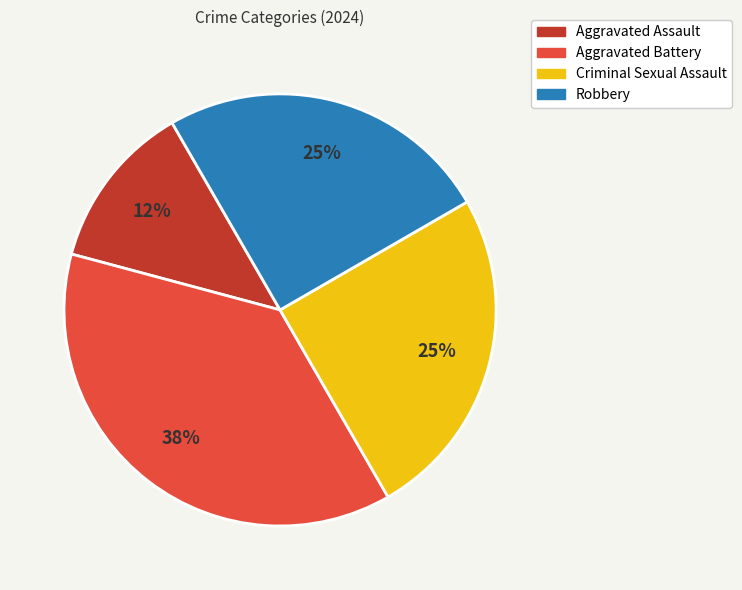

To the nearest percent, what is the average slice percentage?

25%